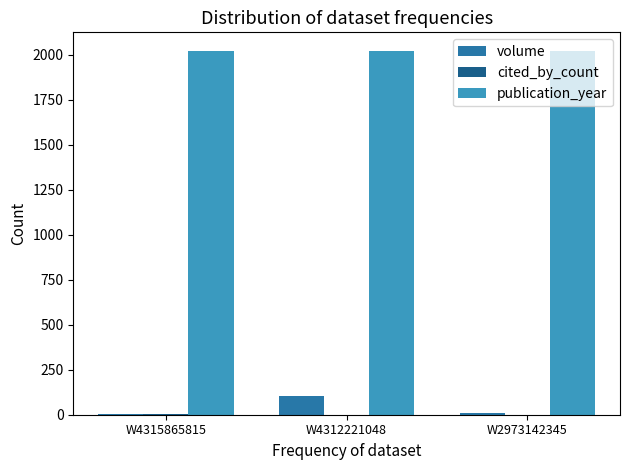

True or false: publication_year has a value of 3216 at W4312221048.

False